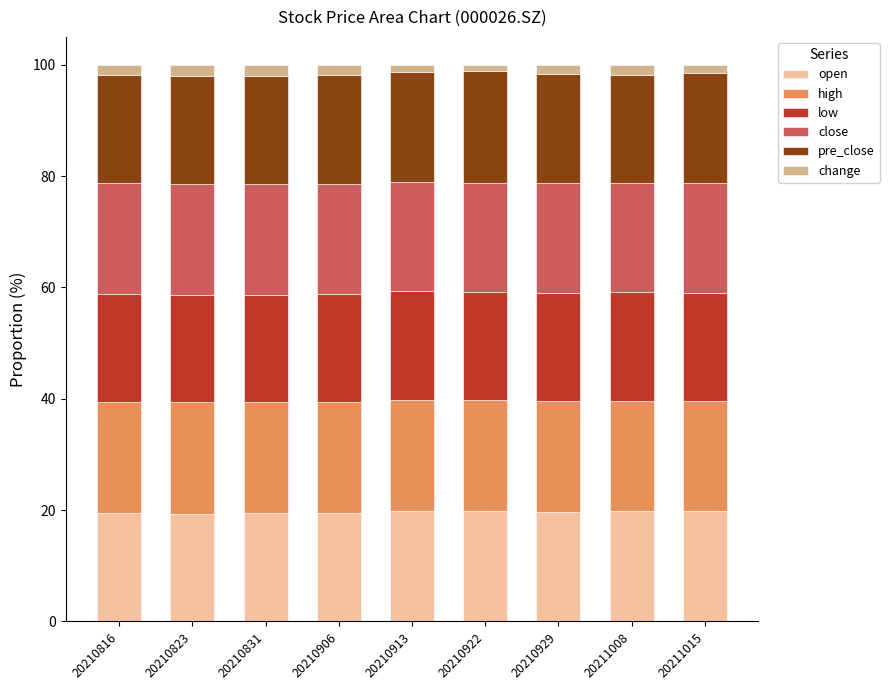

What is the maximum value for open?

19.9